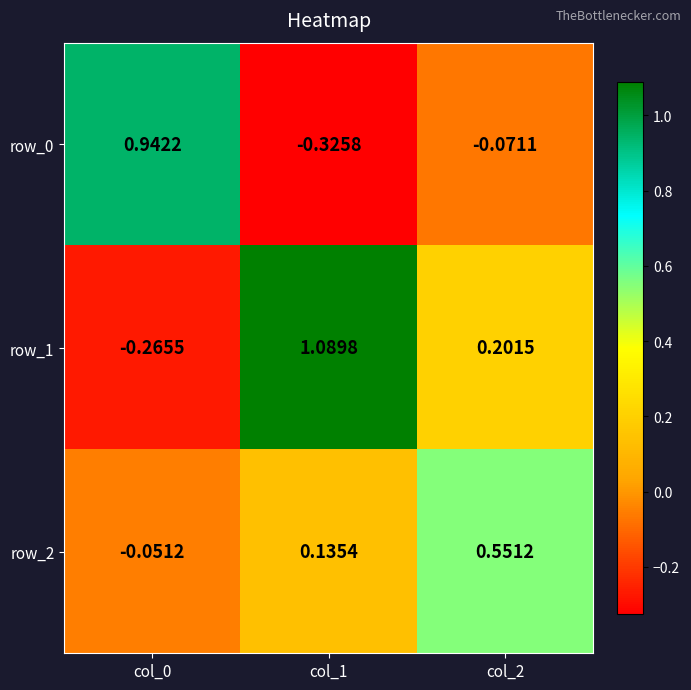

Is the value of row_1 at col_0 greater than the value of row_0 at col_1?

Yes